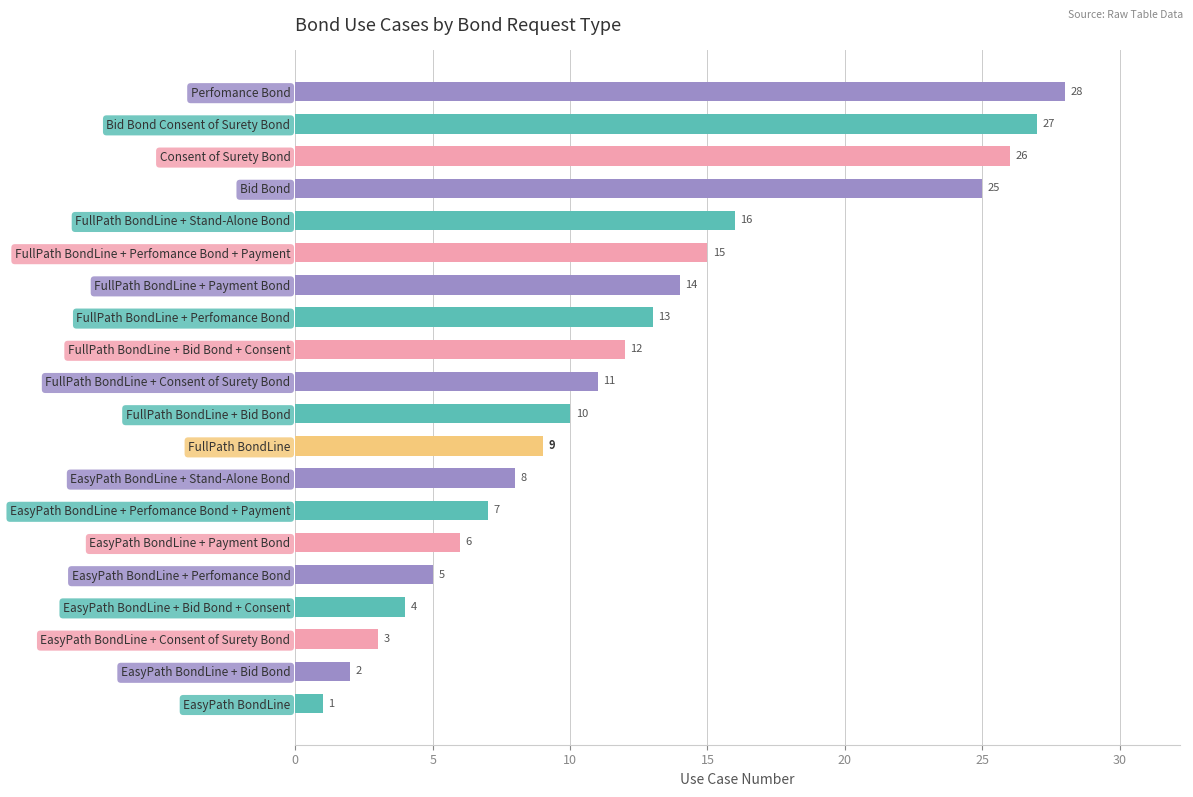

What is the sum of all values?

242